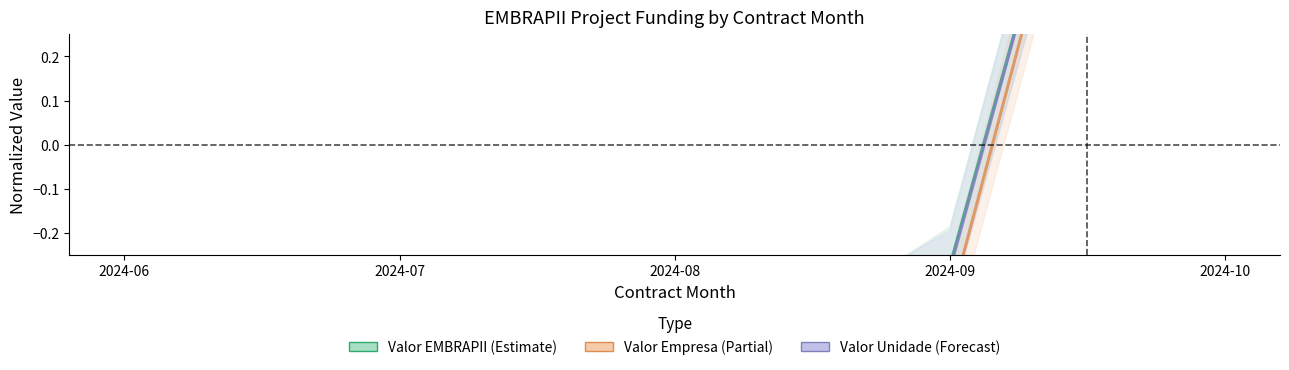

What is the difference between the maximum and minimum values in the Valor Empresa (Partial) series?

2.6